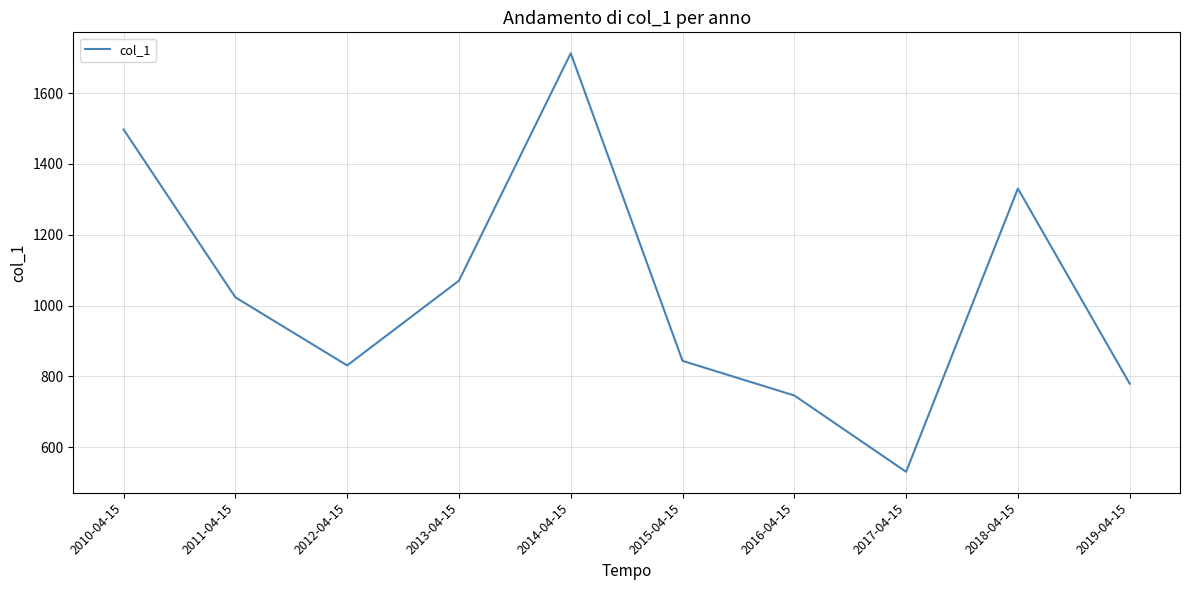

At which category does the chart reach its peak across all series?

2014-04-15